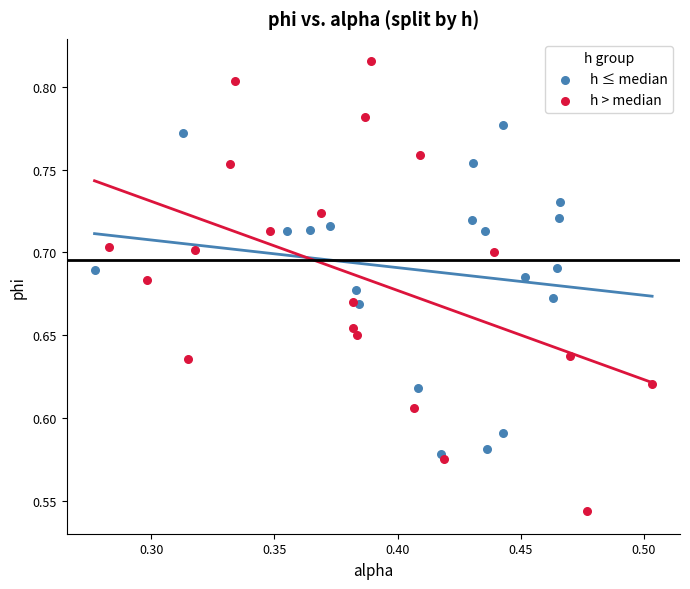

Which series contains the lowest Y value?

h > median